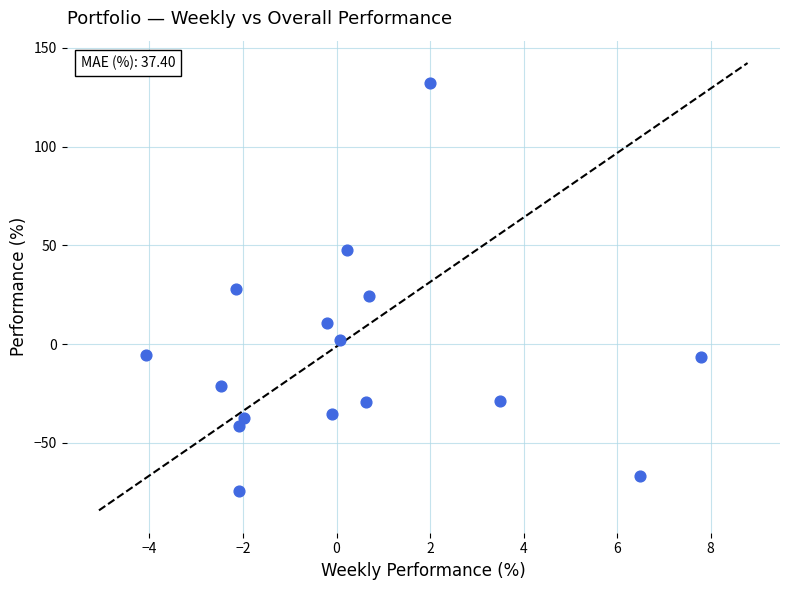

What is the range of X values (max minus min)?

11.9